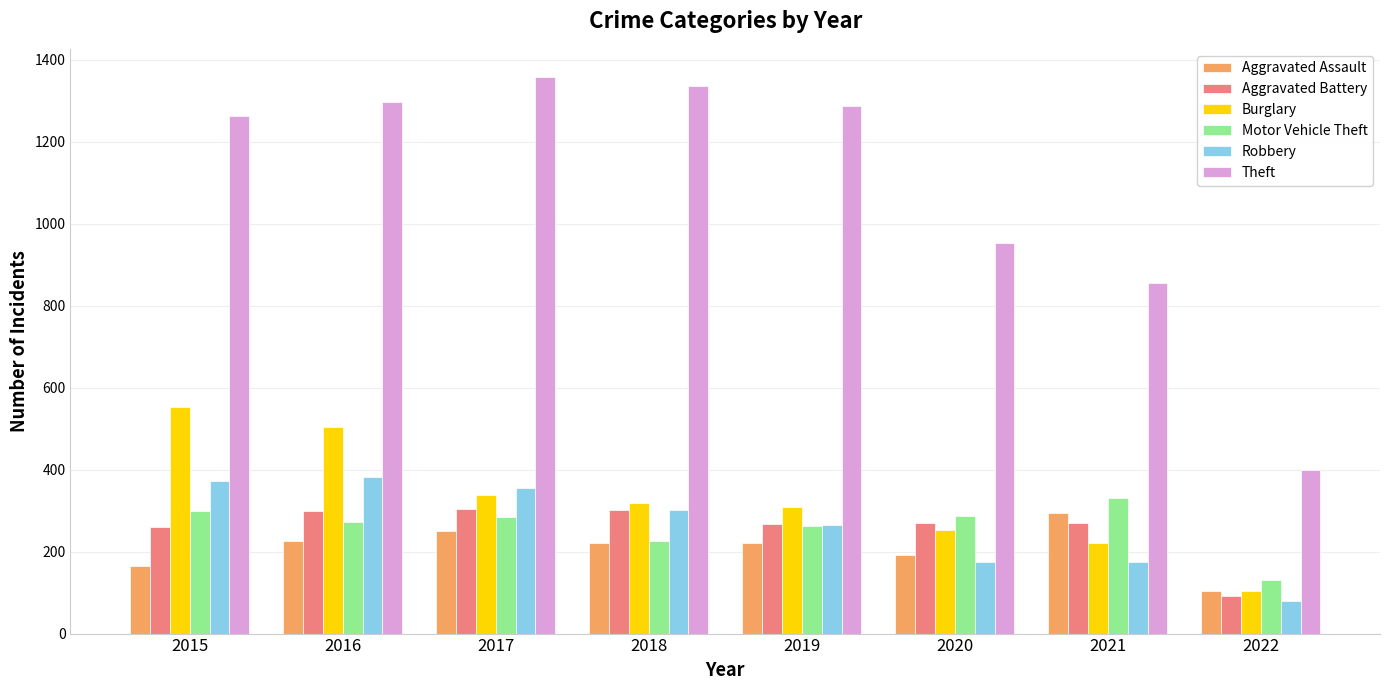

Which series changed the most between 2021 and 2022?

Theft